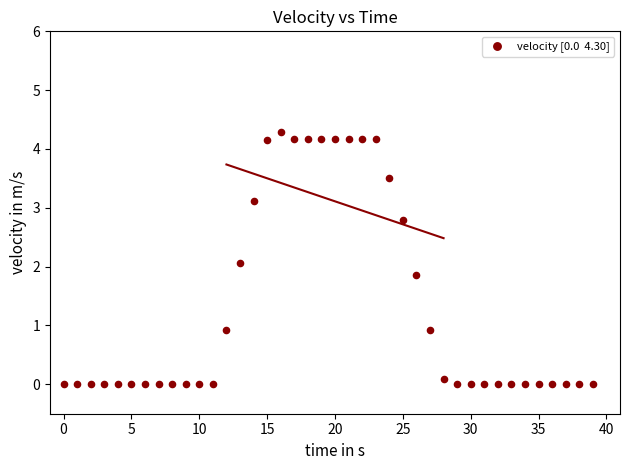

What is the range of Y values (max minus min)?

4.3